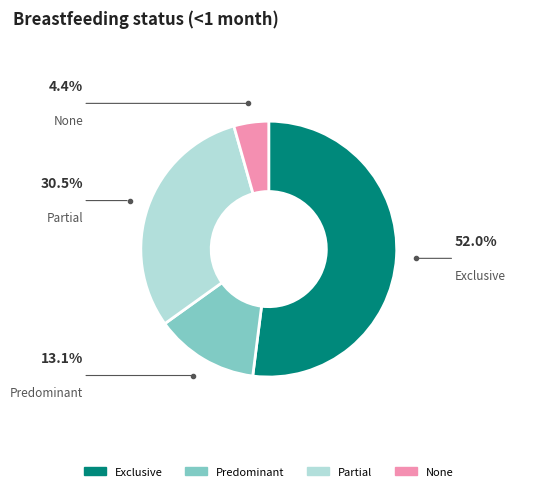

True or false: Partial accounts for 44% of the total.

False